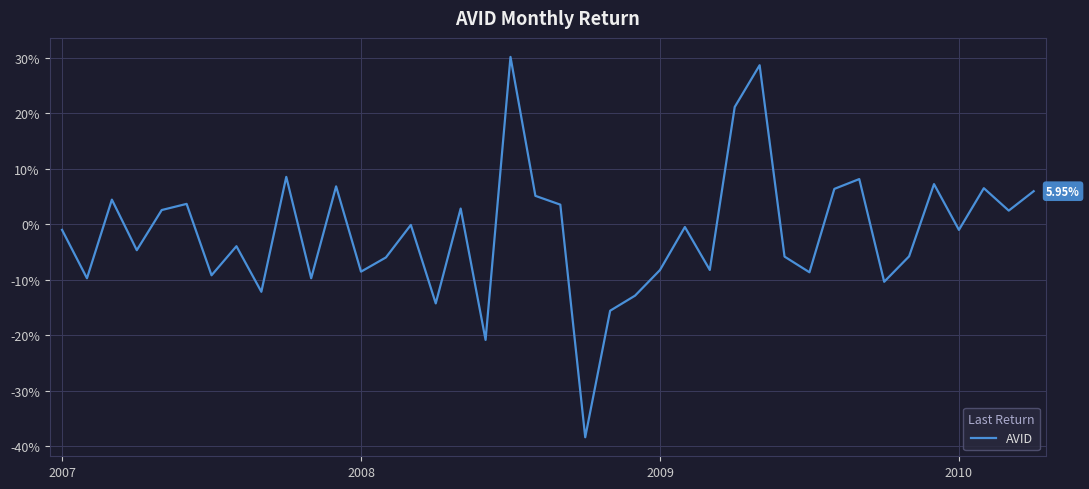

Does the chart have visible grid lines?

Yes